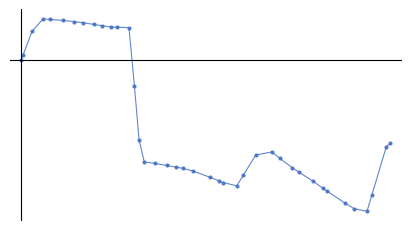

Is this an area chart (filled region under the line)?

No